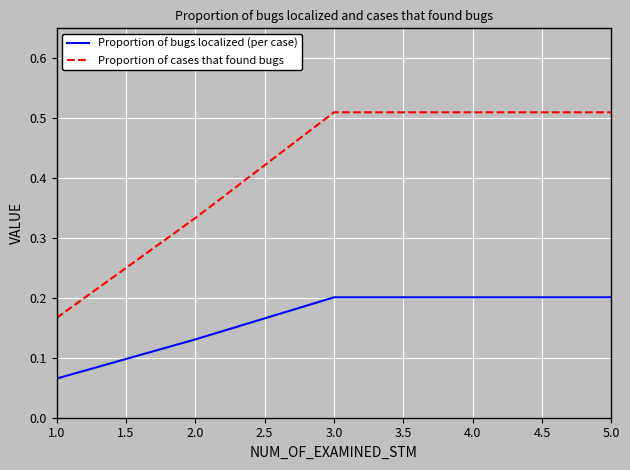

List the series in order of their overall mean, highest first.

Proportion of cases that found bugs, Proportion of bugs localized (per case)